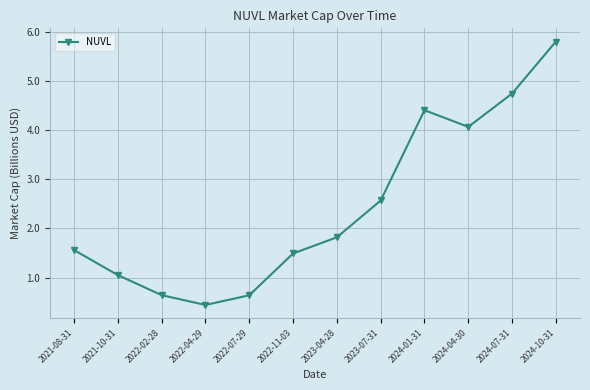

Reading right to left, list all the values displayed in this chart.

5.8	4.8	4.1	4.4	2.6	1.8	1.5	0.6	0.4	0.6	1.1	1.6